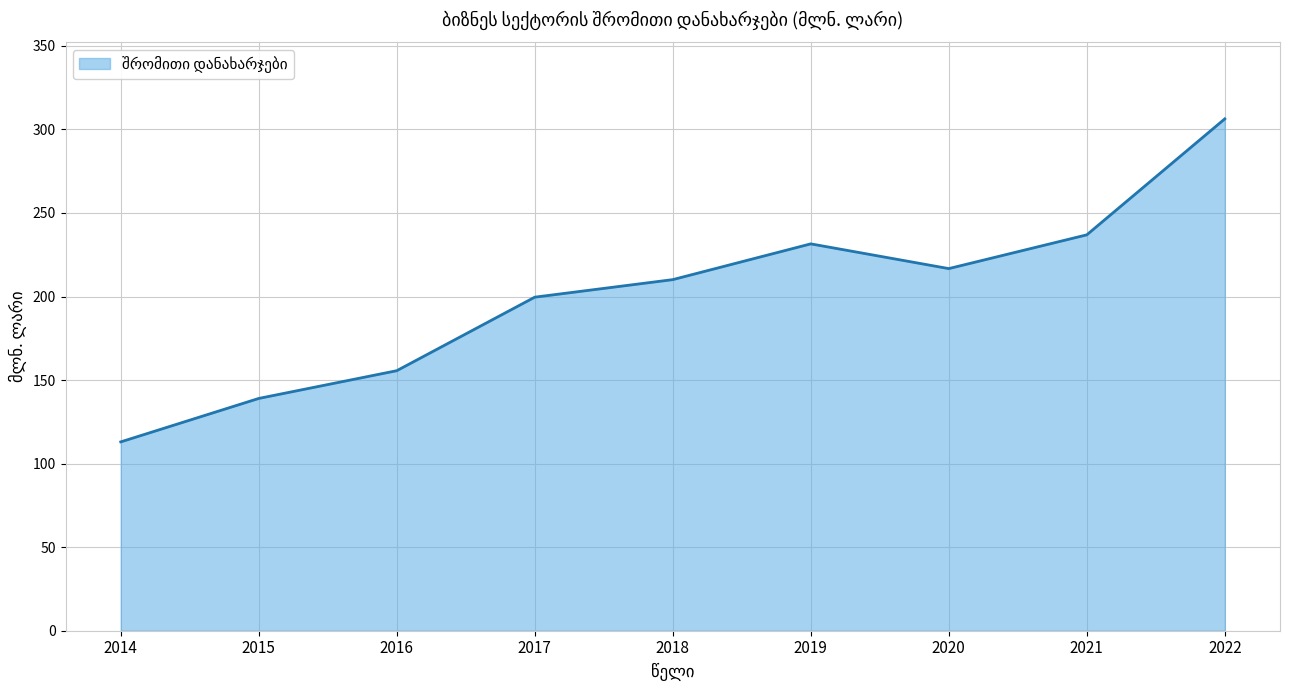

Read the value at 2021.

236.9